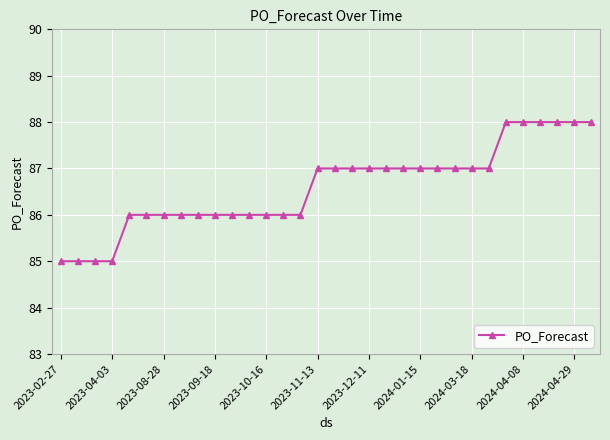

What is the sum of all values?

2771